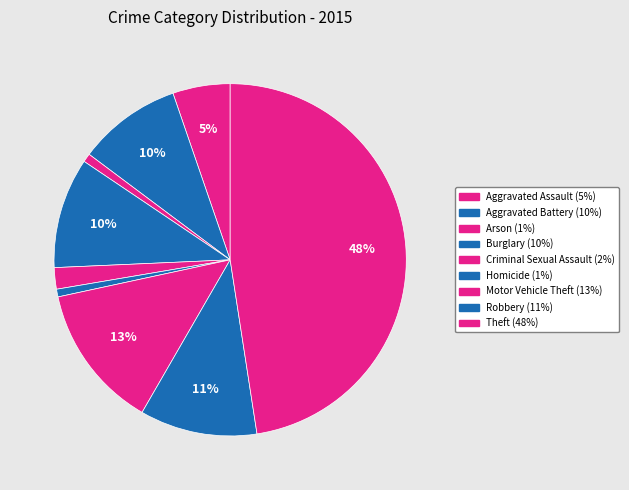

What is the total percentage of Homicide and Motor Vehicle Theft?

14.0%